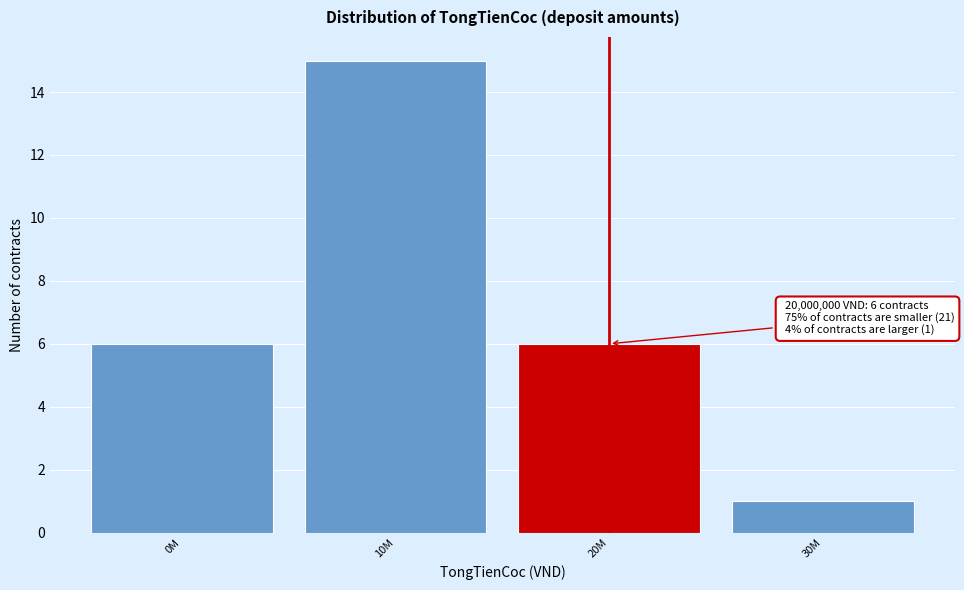

Reading left to right, extract all data points from this chart.

6	15	6	1